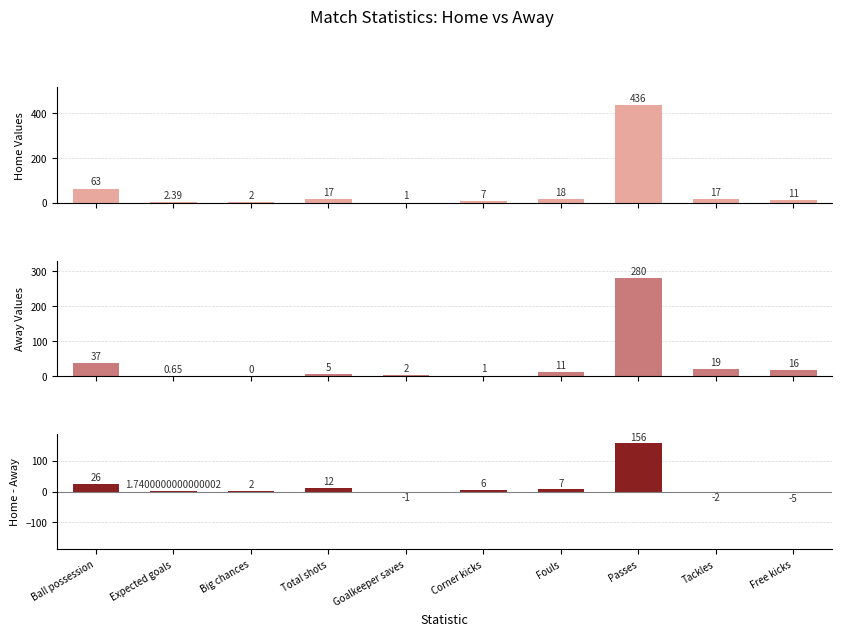

What is the lowest value of the Home Values series?

1.0